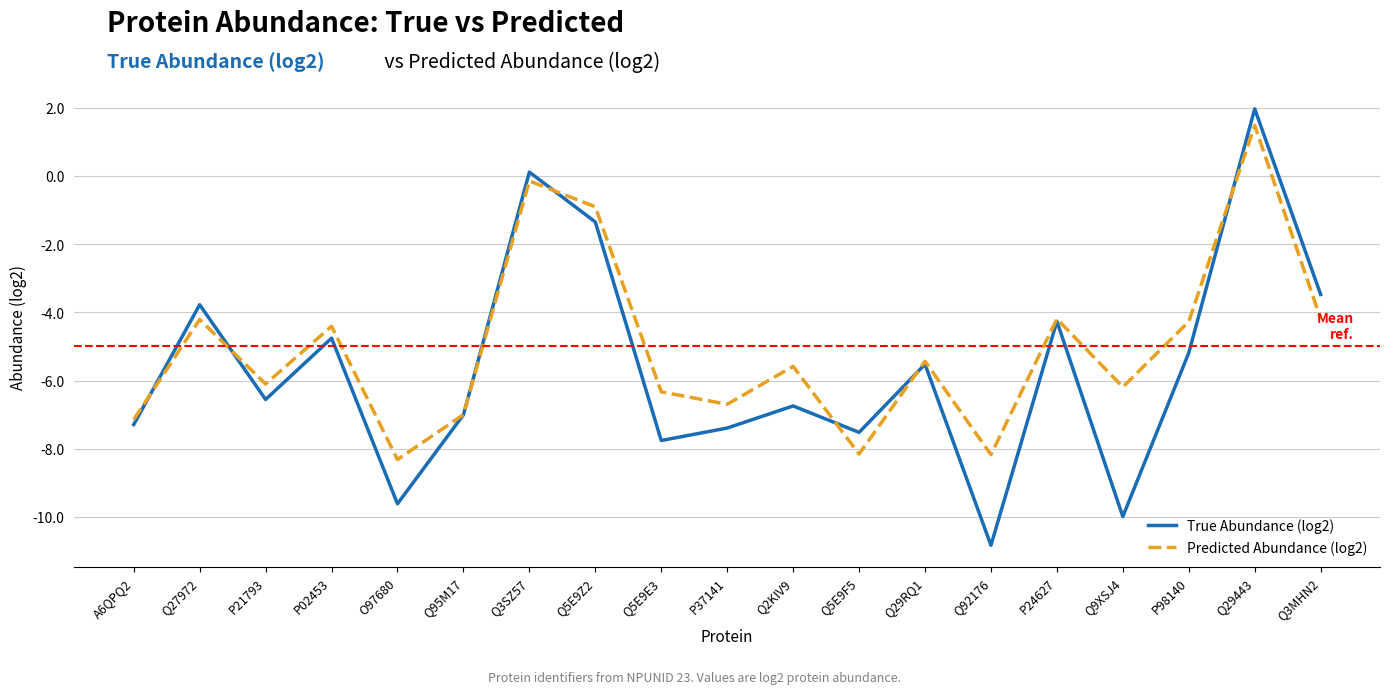

List the series in order of their overall mean, highest first.

Predicted Abundance (log2), True Abundance (log2)